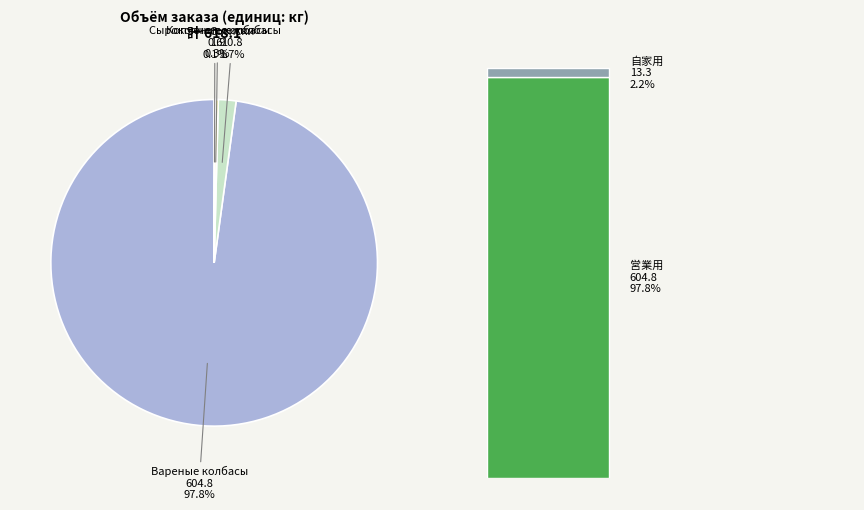

Is it true that Сырокопченые колбасы is 0% of the pie?

True